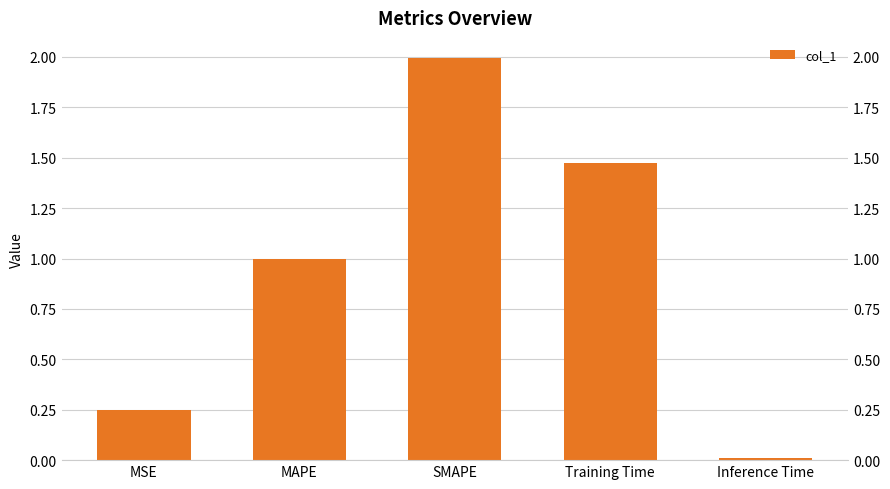

Reading left to right, transcribe all the data shown in this chart.

0.2	1.0	2.0	1.5	0.0